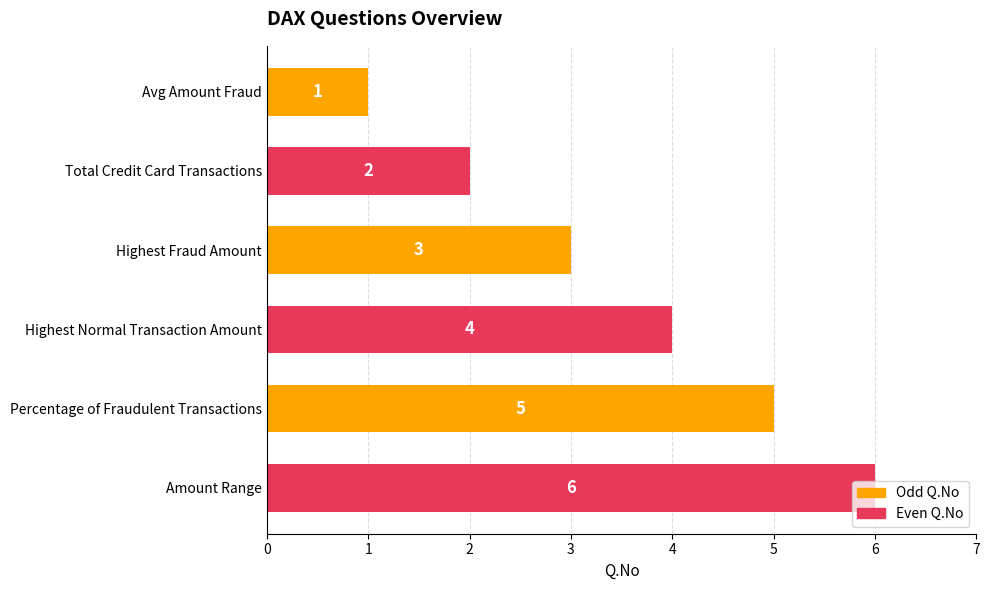

What is the sum of all values?

21